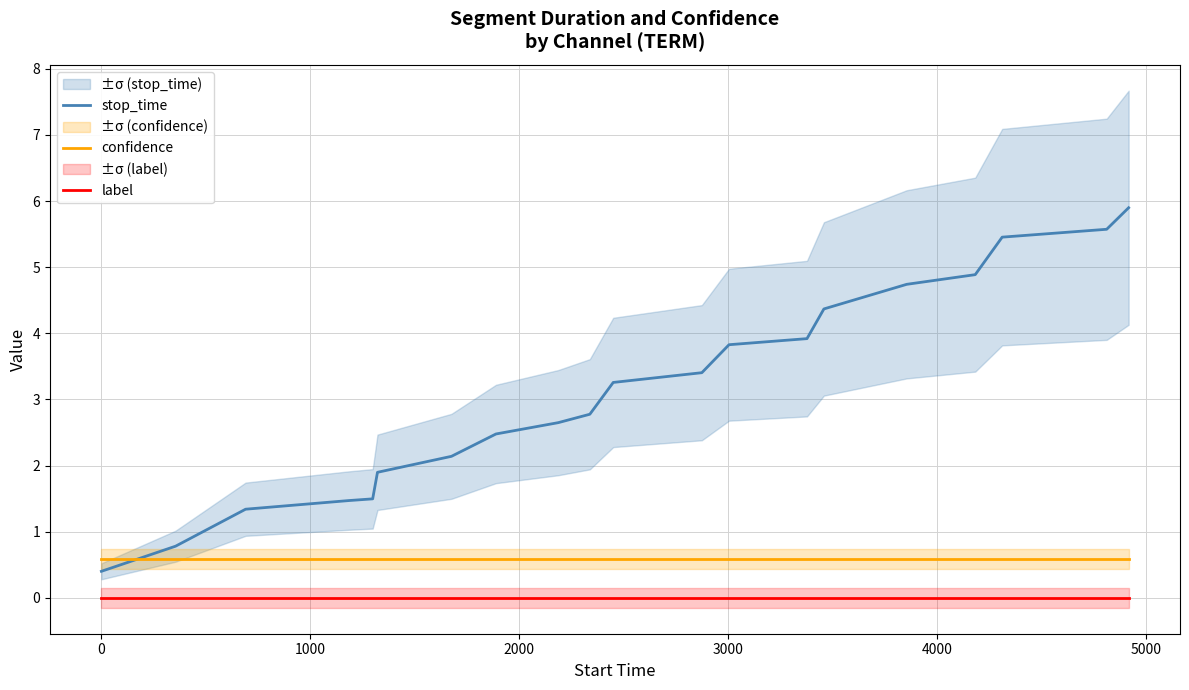

After their last crossing, which series has the higher values: confidence or stop_time?

stop_time